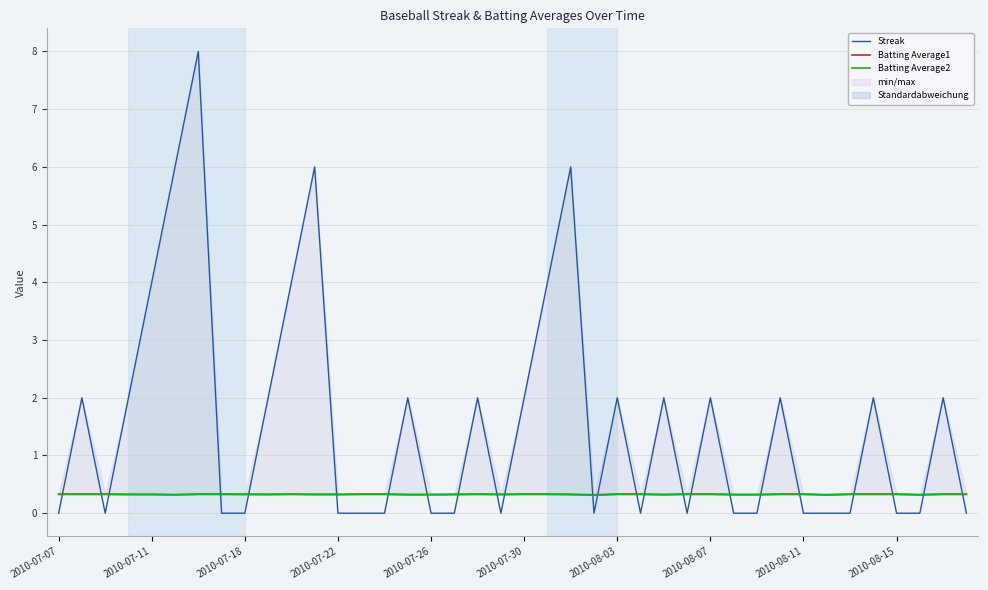

Is it true that Streak equals 4.2 at 2010-07-26?

False